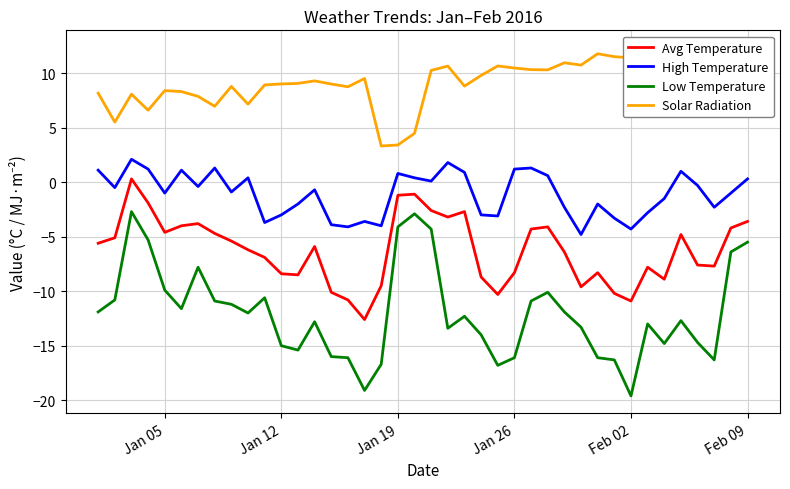

True or false: Avg Temperature and Low Temperature cross at least once.

False